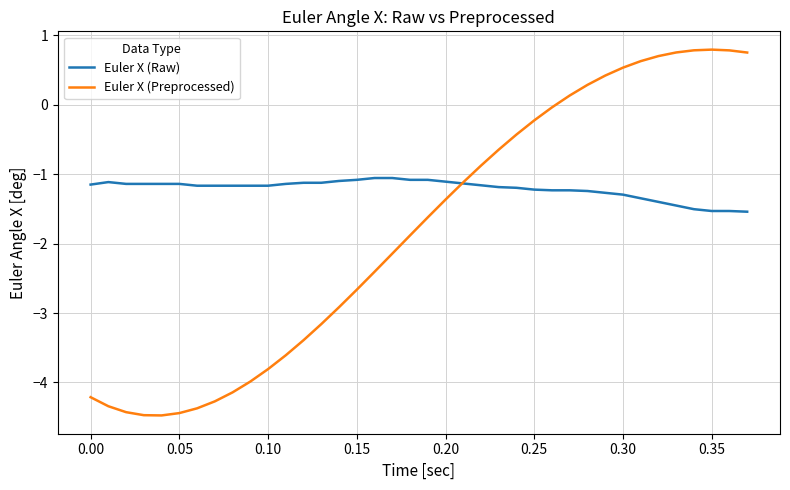

List the series in order of their peak value, highest first.

Euler X (Preprocessed), Euler X (Raw)